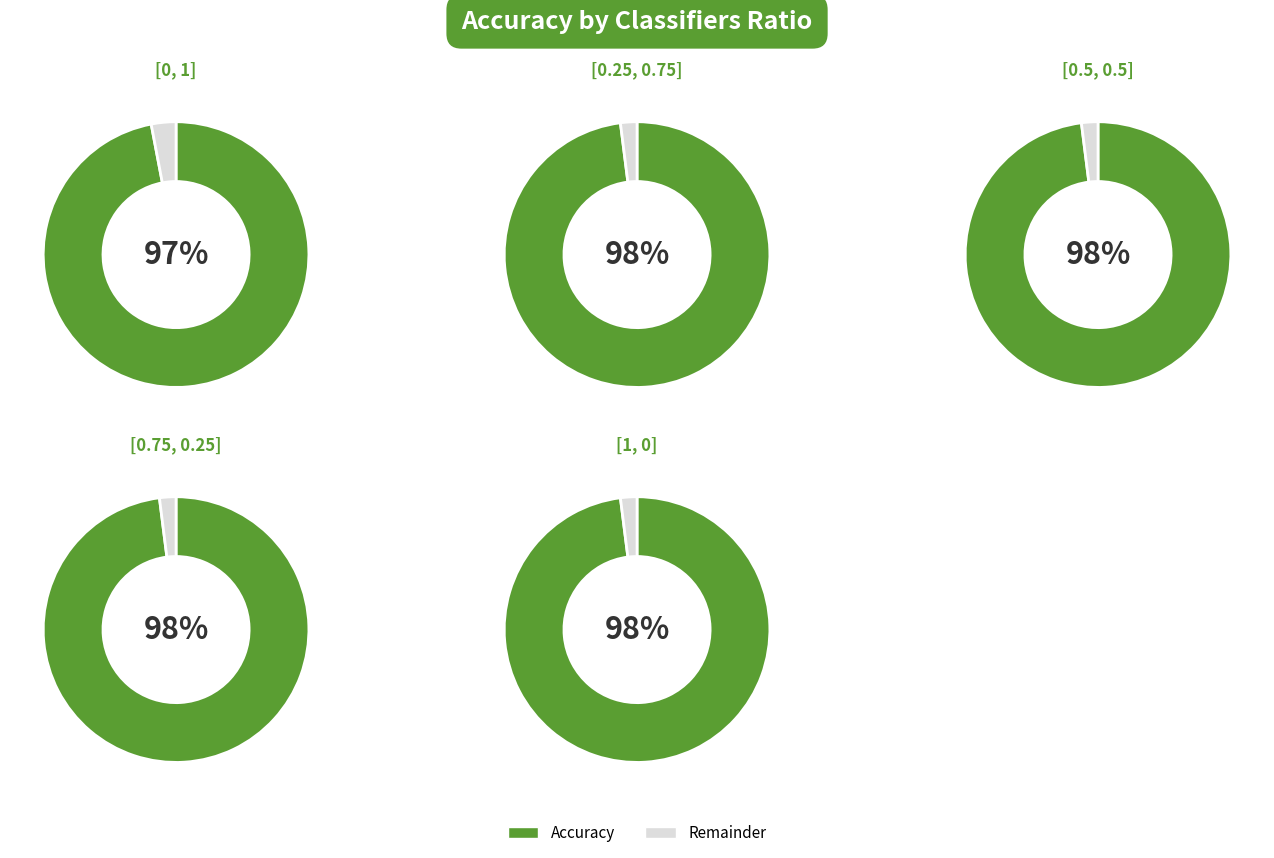

Does [0.25, 0.75] represent more than half of the total?

No